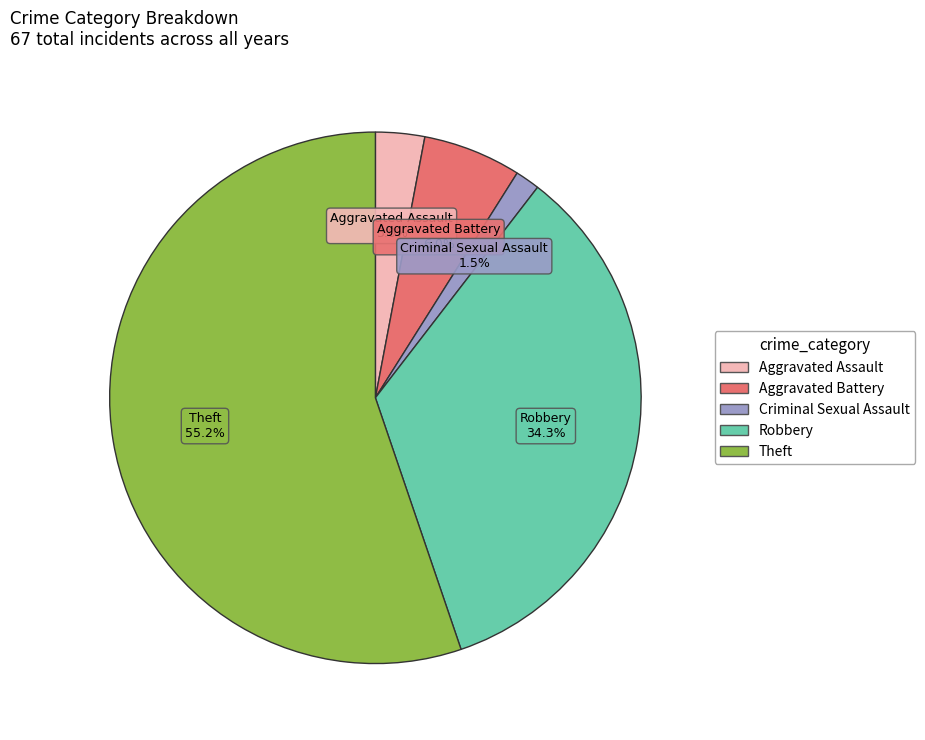

Is there any slice that represents more than half of the pie?

Yes